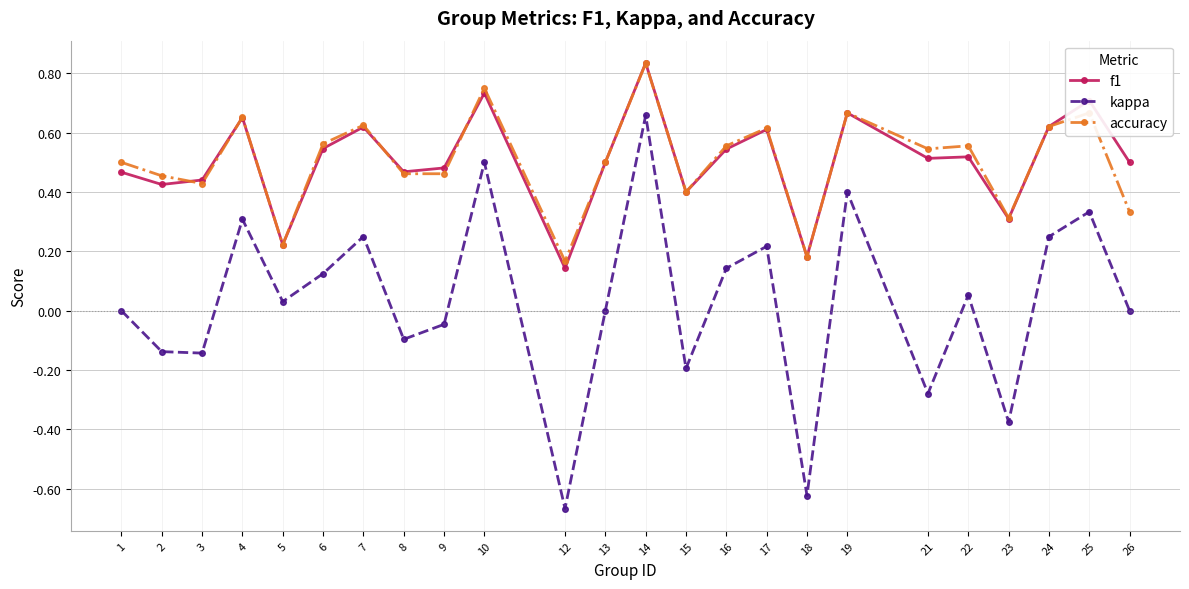

Which series has the widest spread of values?

kappa